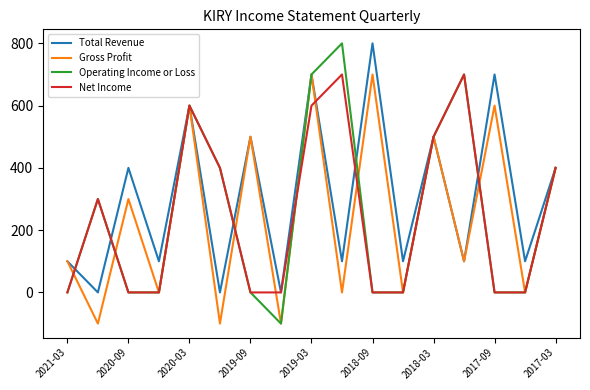

Which series has the widest spread of values?

Operating Income or Loss